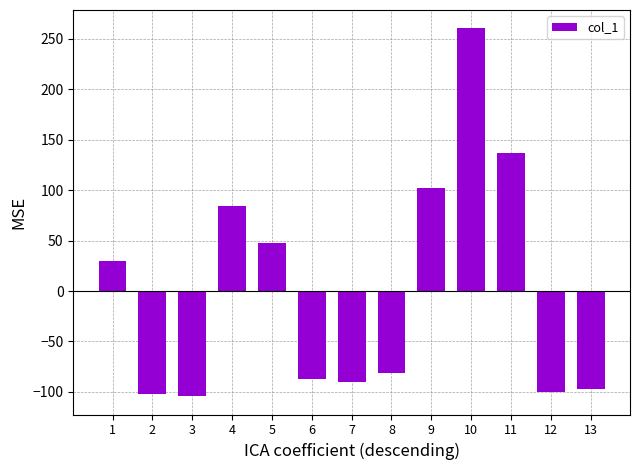

Which category has the highest value across all series?

10